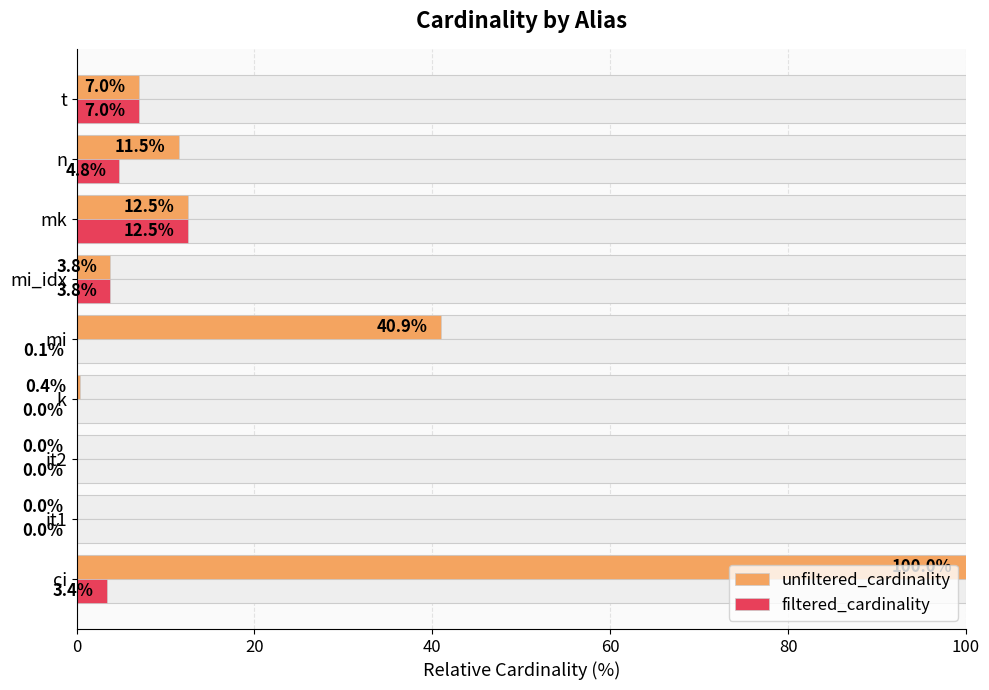

What is the approximate value of filtered_cardinality at t?

7.0